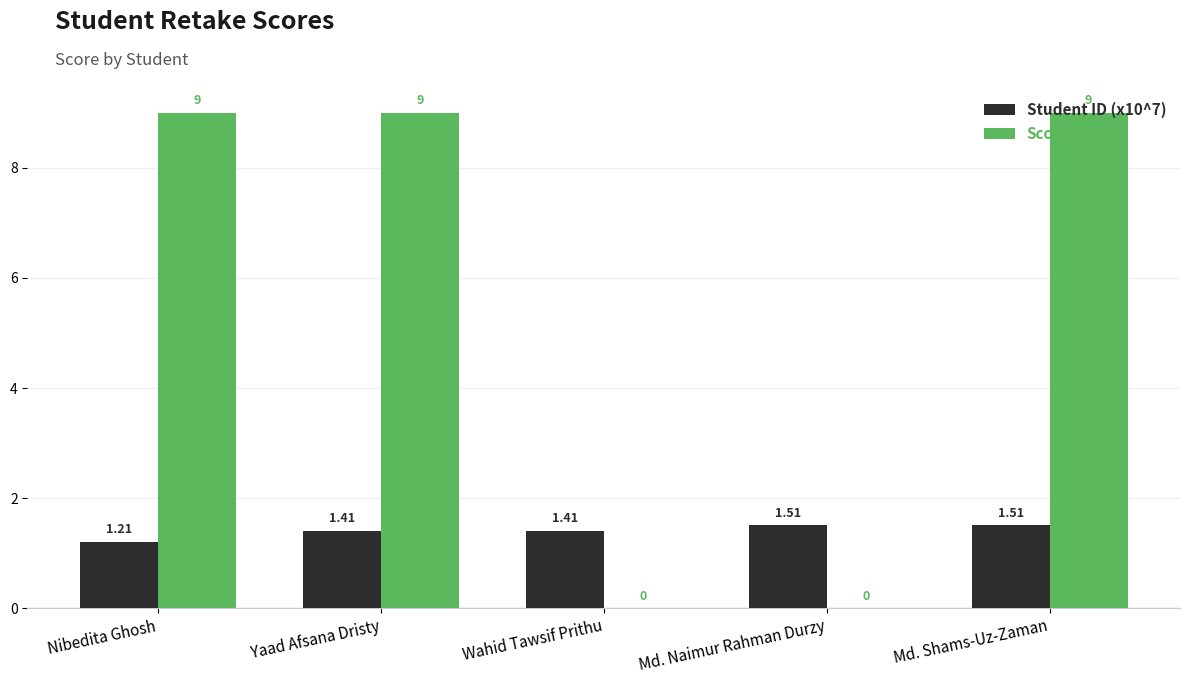

Which series has the largest total across all categories?

Score